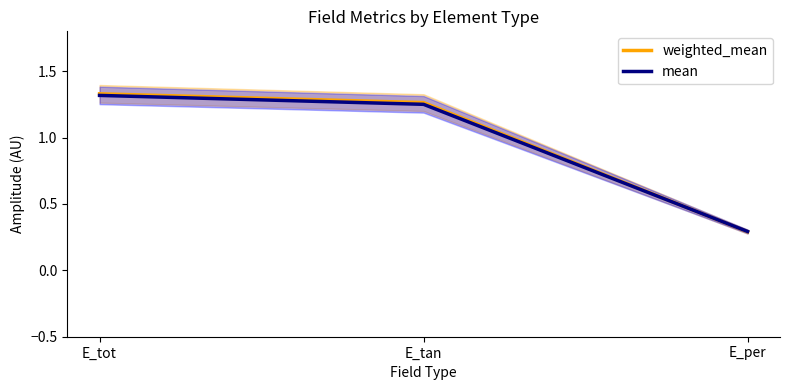

At E_per, list the series in order from largest to smallest.

mean, weighted_mean